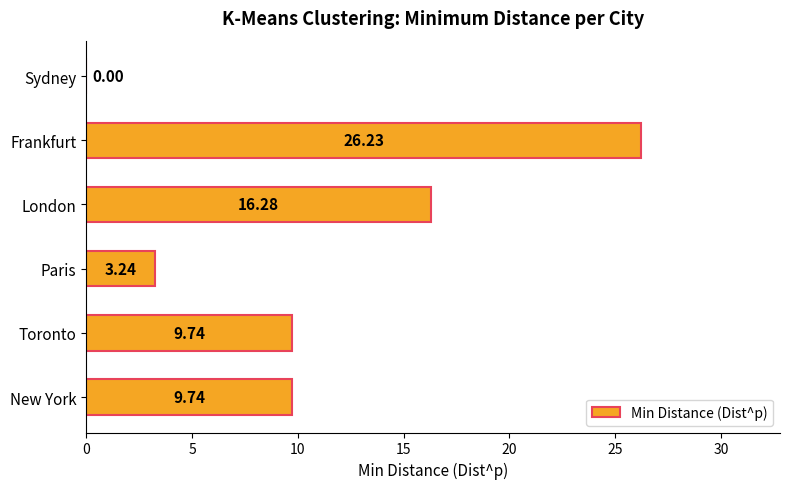

What is the sum of all values?

65.2